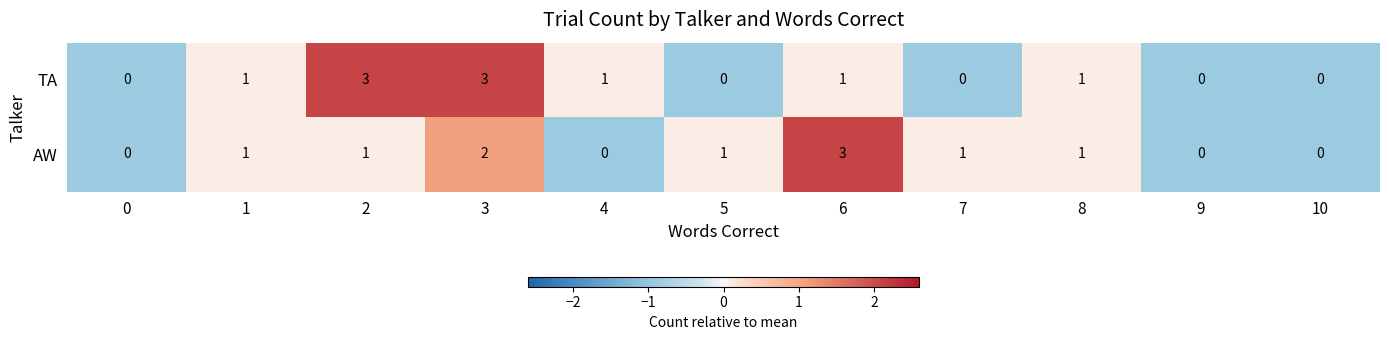

The value of TA at 5 is 2. True or false?

False